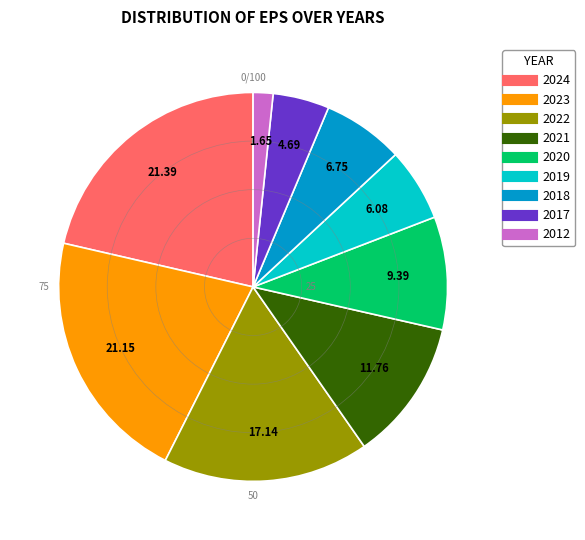

Combined, do 2017 and 2021 account for over 50%?

No